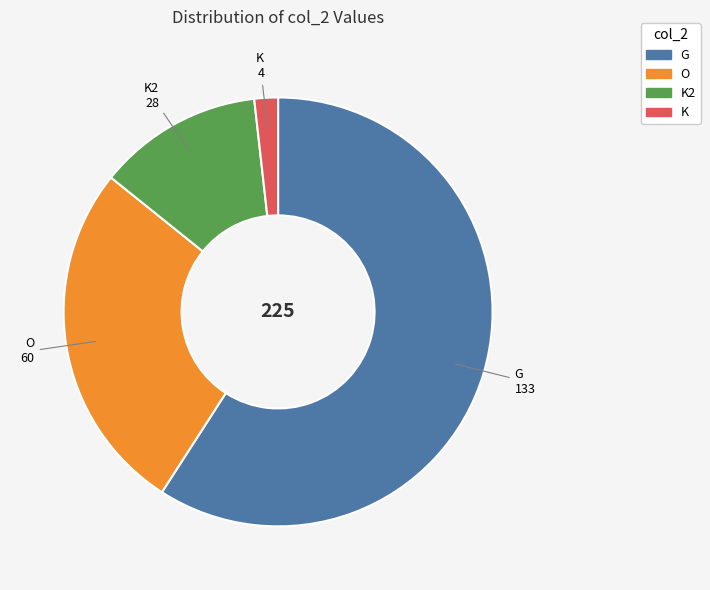

What is the ratio of the value at G to the value at K?

33.2